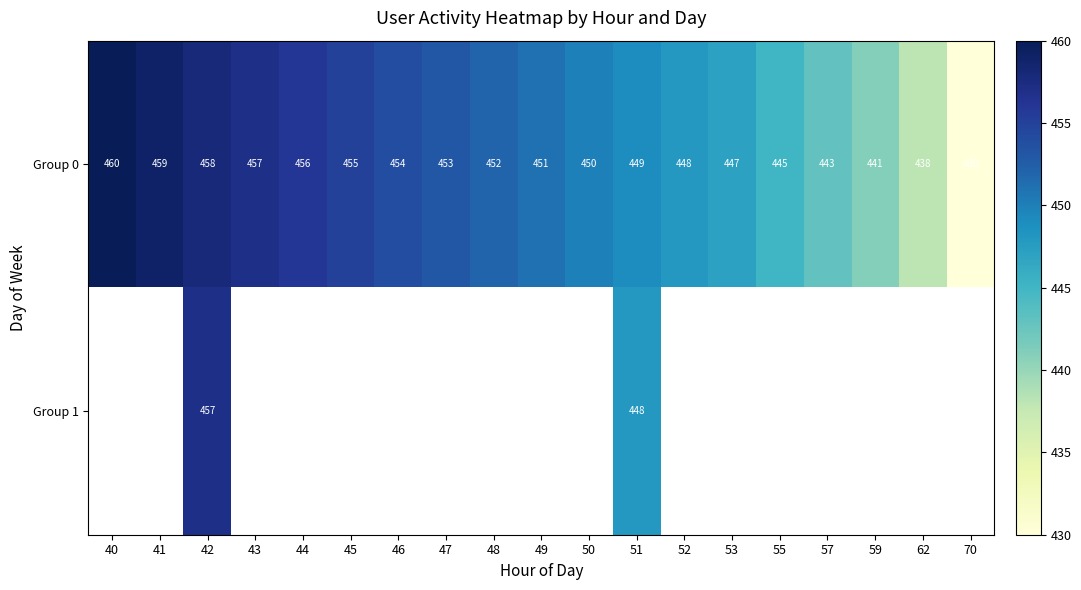

At which label does Group 0 reach its peak?

40